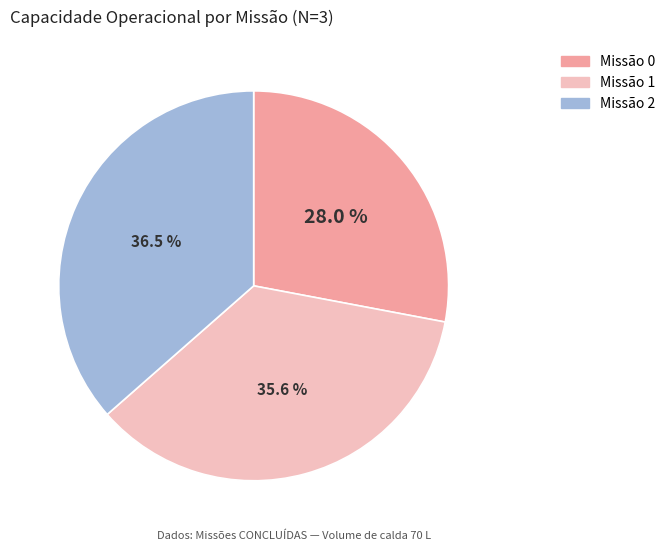

Is there a majority slice in this chart?

No